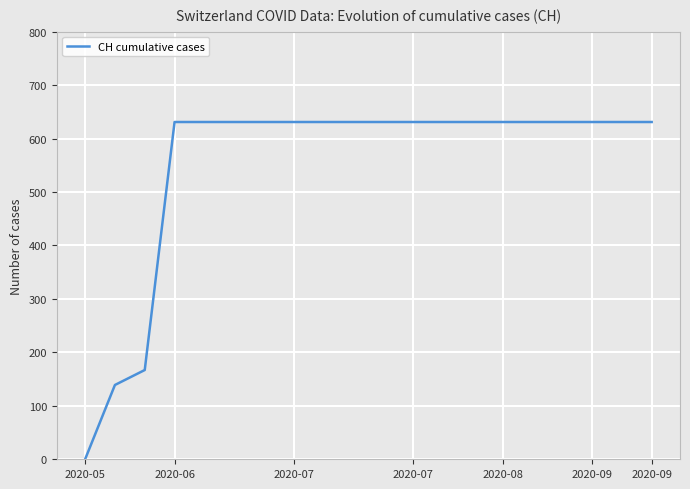

What is the sum of all values?

11033